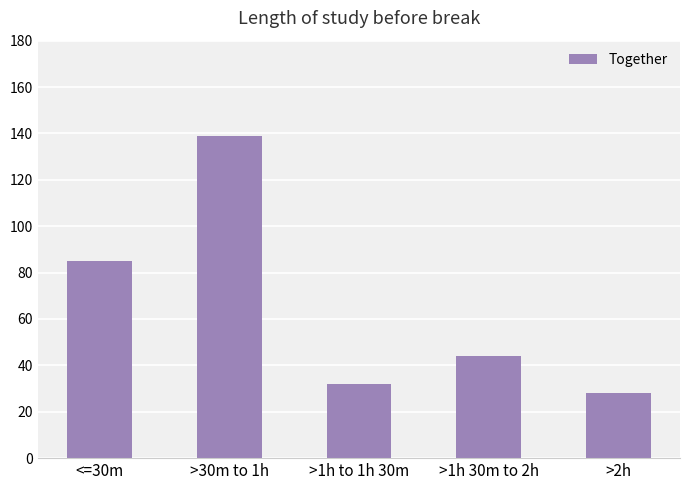

What is the change in value from >1h to 1h 30m to >2h?

-4